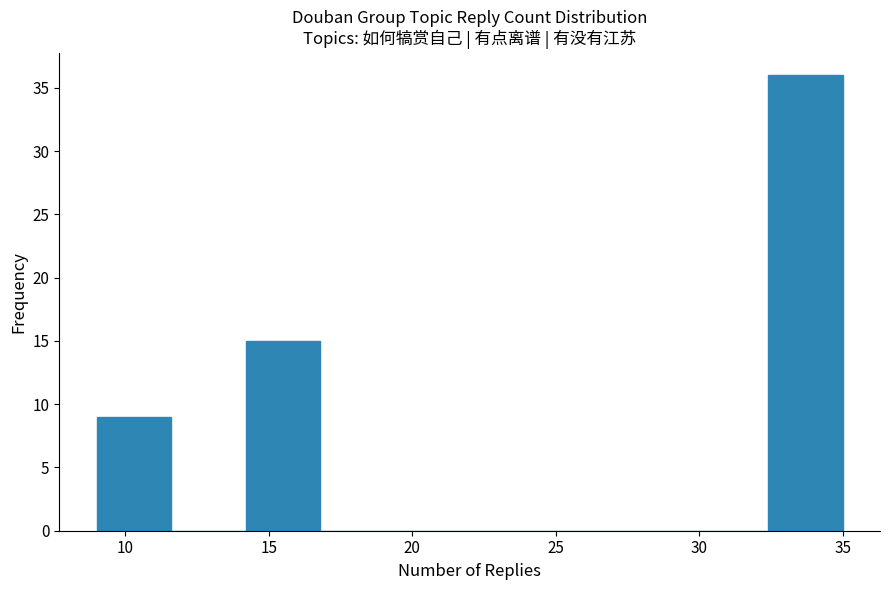

What is the height of the bar covering 14.2 to 16.8 on the x-axis? Neither the bar edges nor the heights are printed on the chart, so give them approximately, as read against the axes.

15